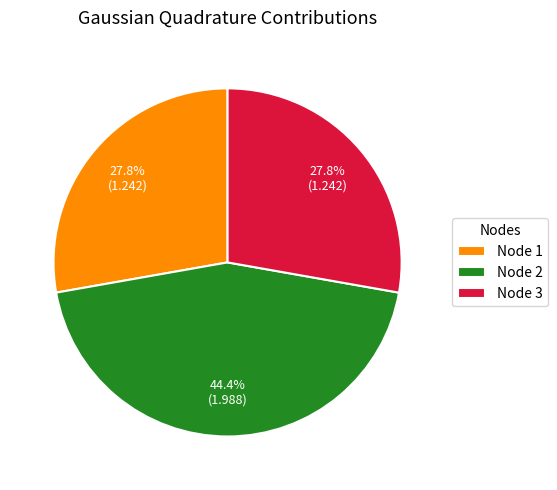

Combined, do Node 2 and Node 3 account for over 50%?

Yes